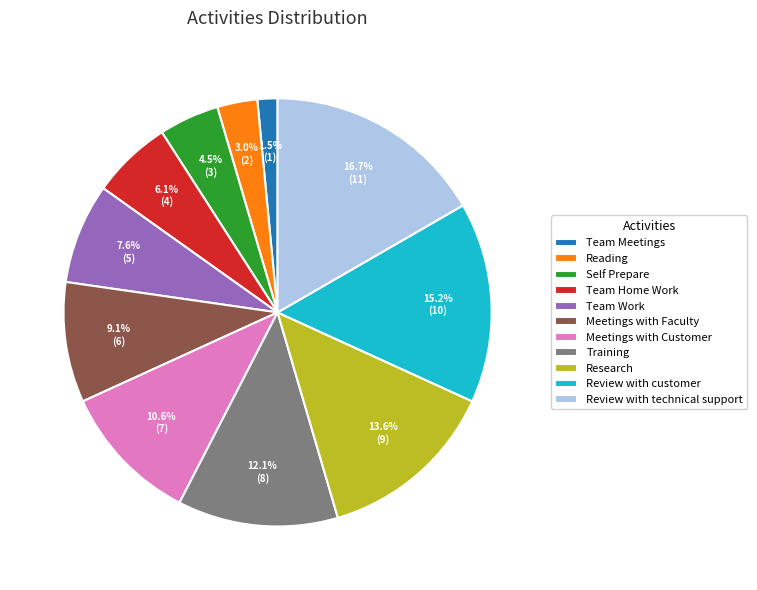

What is the ratio of the value at Training to the value at Research?

0.9